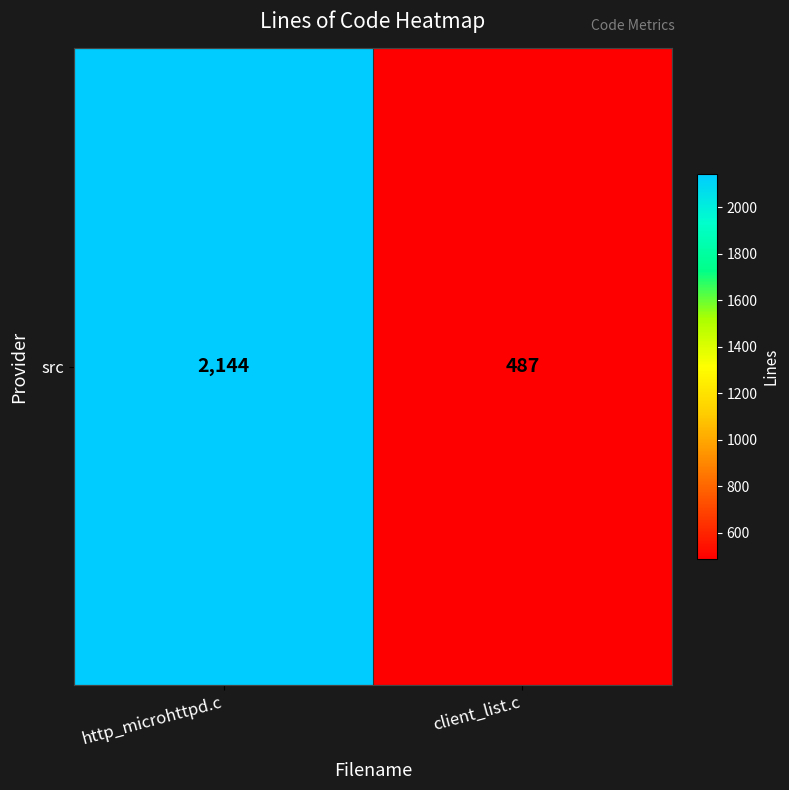

What is the ratio of the value at client_list.c to the value at http_microhttpd.c?

0.2